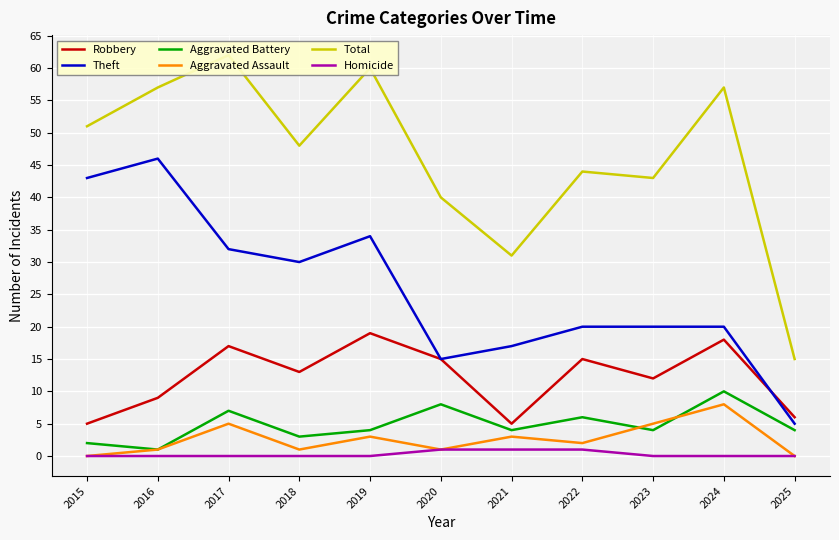

What is the approximate value of Theft at 2019?

34